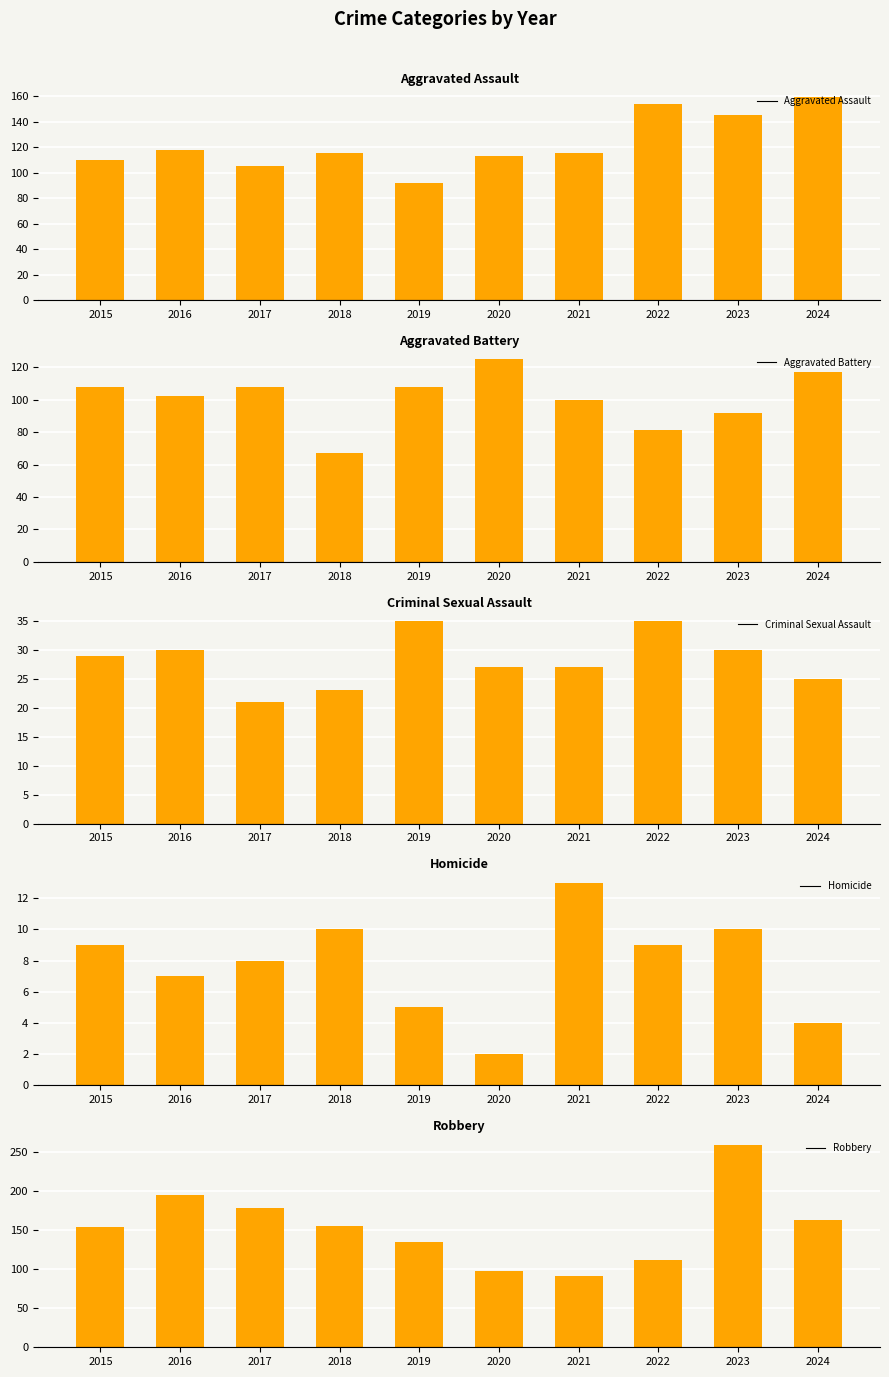

How many values in the Aggravated Assault series exceed 115?

4